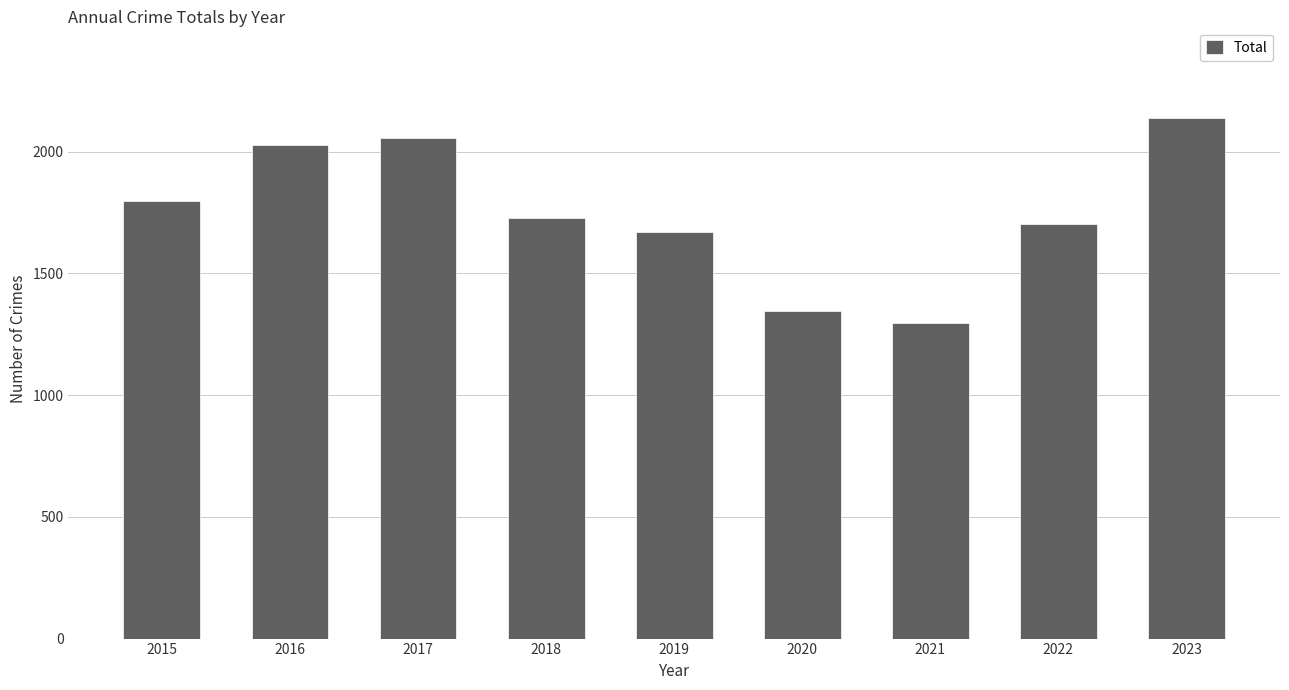

The chart shows a value of 1702 at 2022. True or false?

True